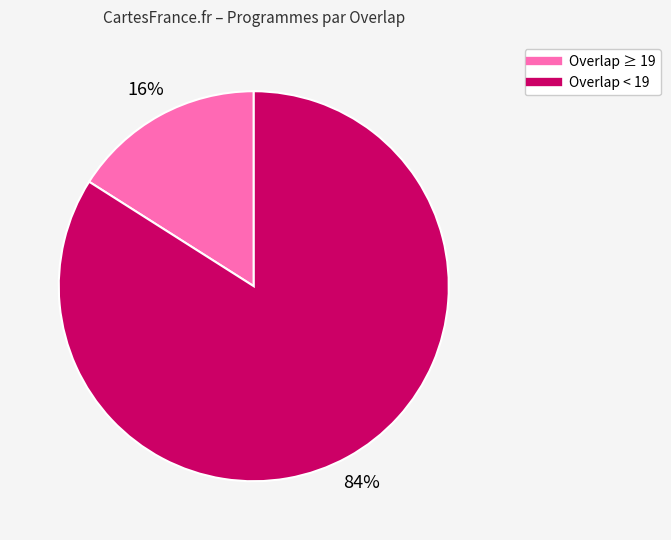

To the nearest percent, what is the difference between the largest and smallest slice percentages?

68%